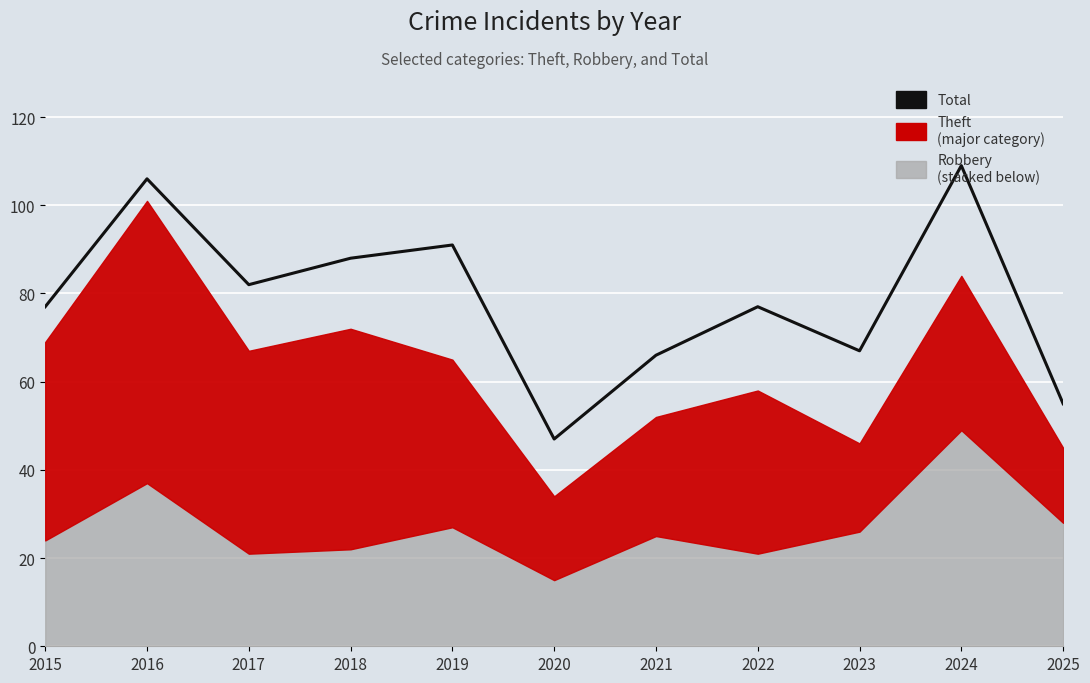

What is the smallest value displayed?

47